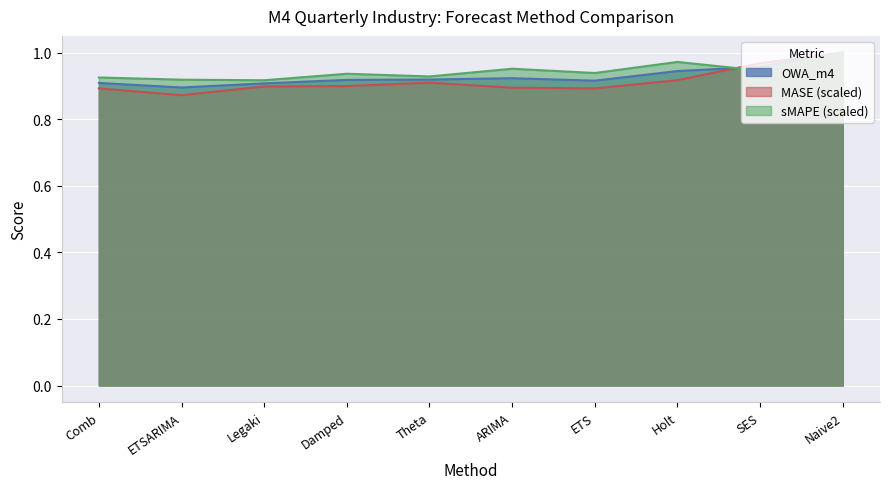

How many intersections are there between OWA_m4 and MASE?

1